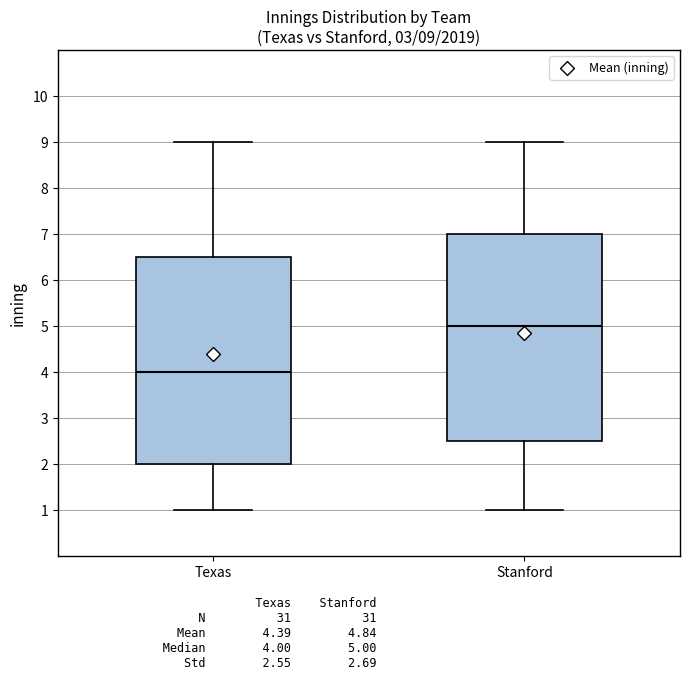

Which box has the highest median line?

Stanford